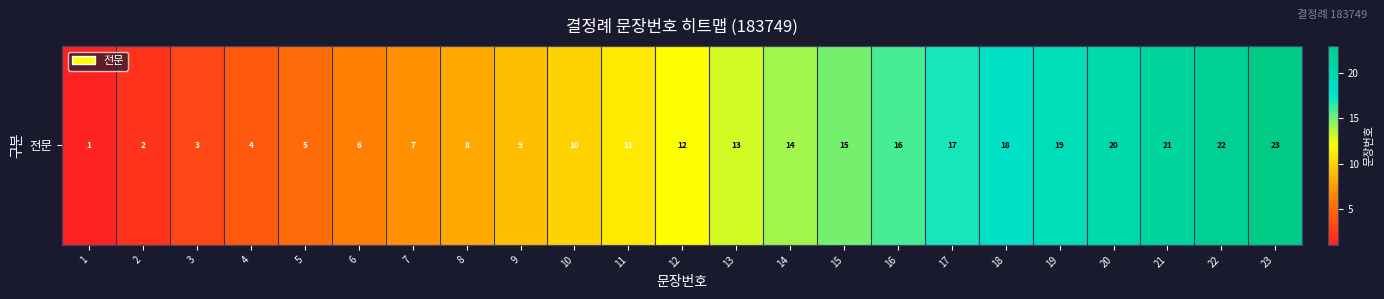

What is the change in value from 2 to 4?

+2